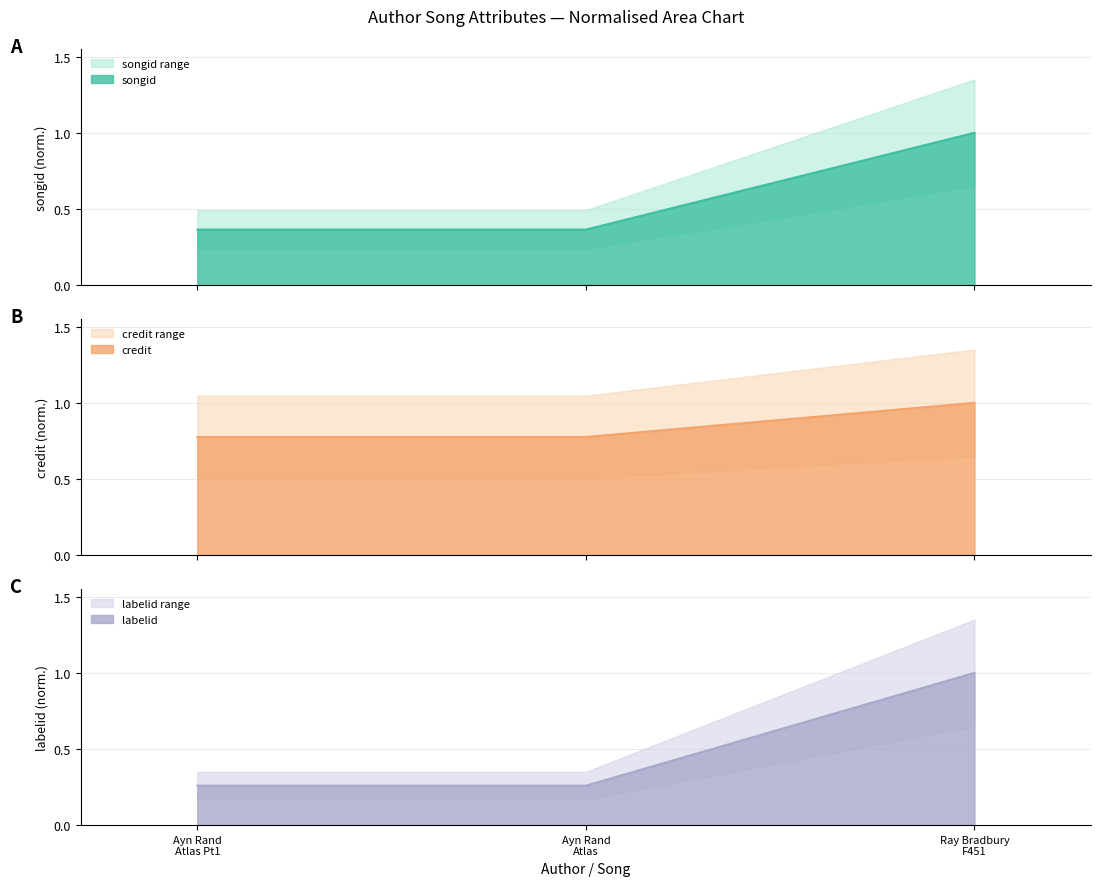

The value of credit at Ray Bradbury F451 is 1.3. True or false?

False